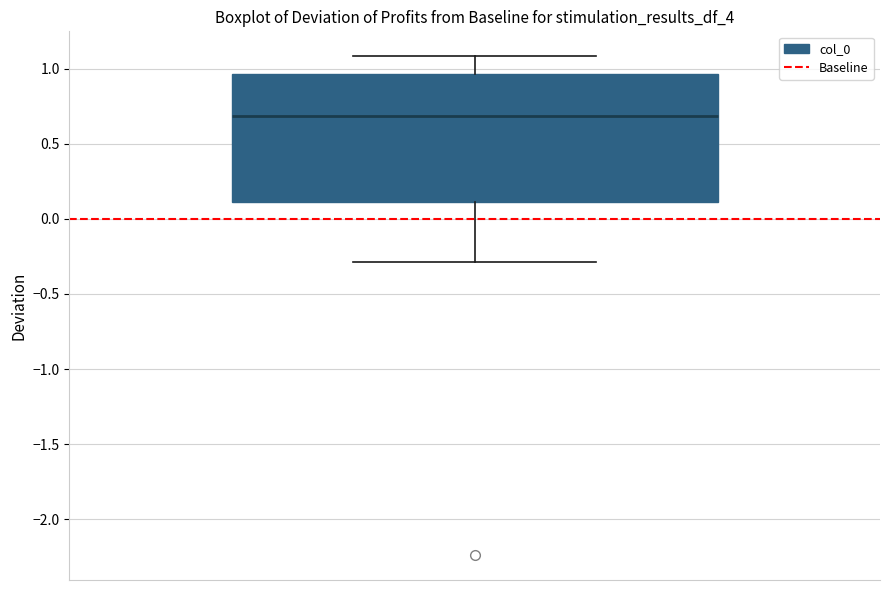

Transcribe this box plot: give where the median line is, the range the box spans, and where the two whiskers end, as read against the y-axis. The values are not printed on the chart, so give them approximately, as read against the axis.

median 0.70, box 0.10 to 0.95, whiskers -0.30 to 1.10